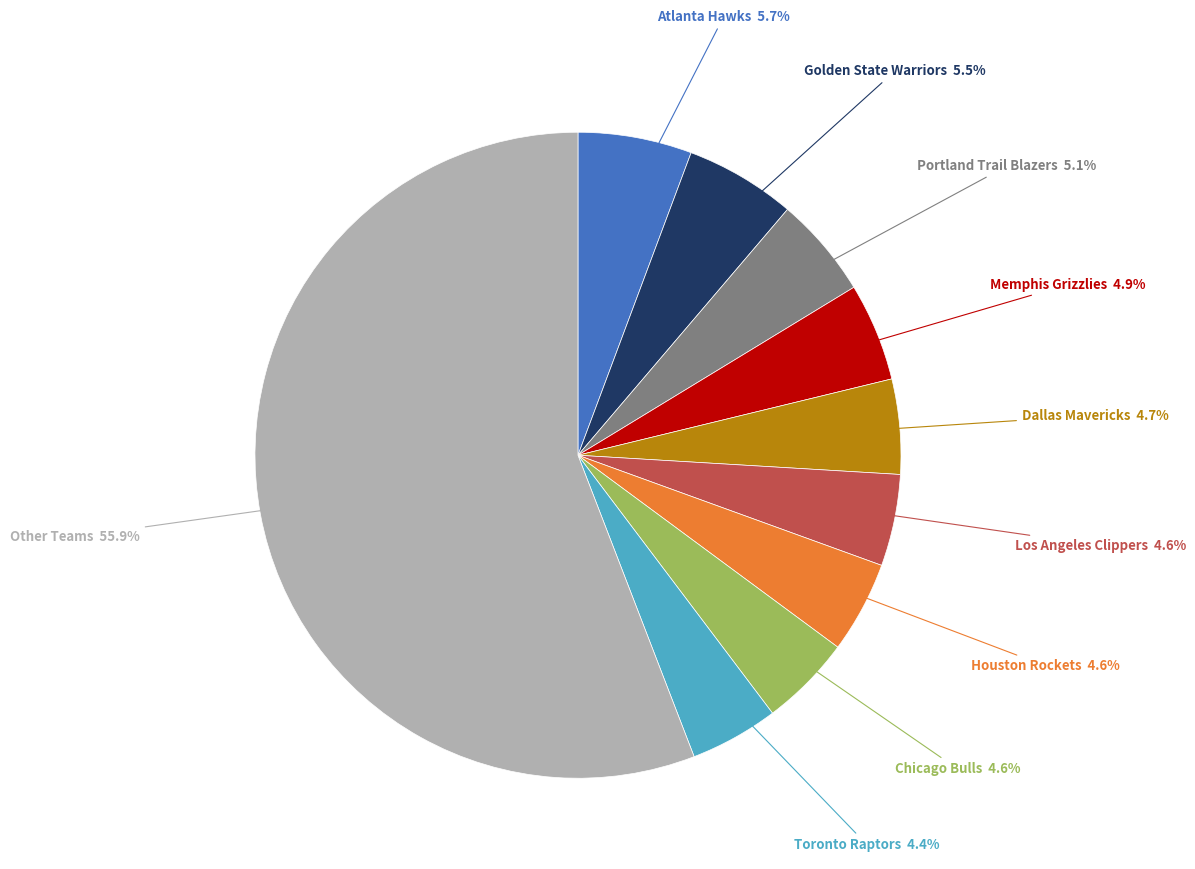

Does any single category account for the majority?

Yes